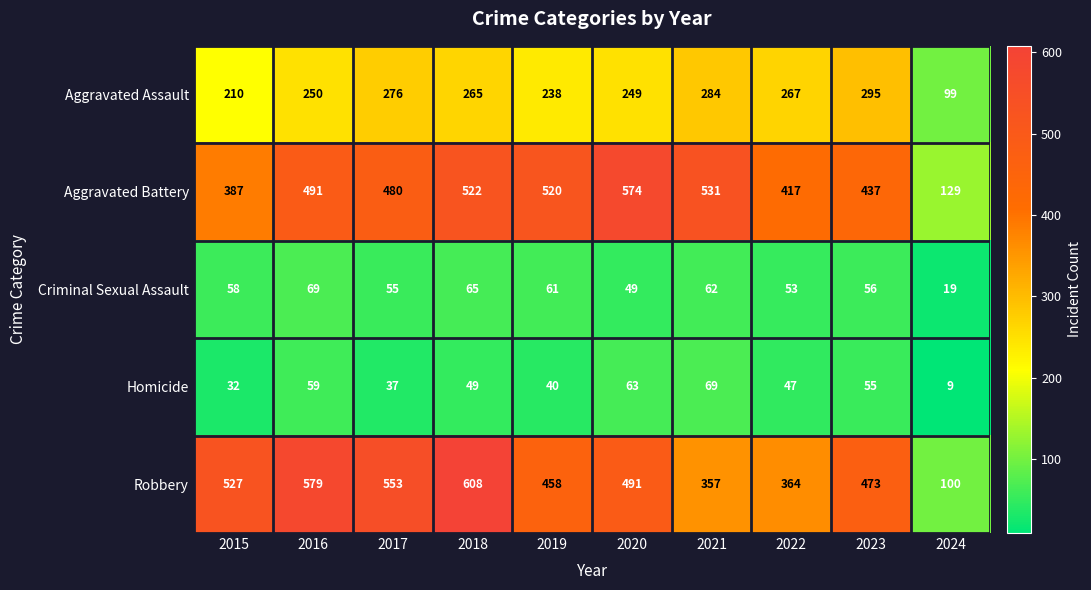

Rank the series at 2016 from highest to lowest value.

Robbery, Aggravated Battery, Aggravated Assault, Criminal Sexual Assault, Homicide